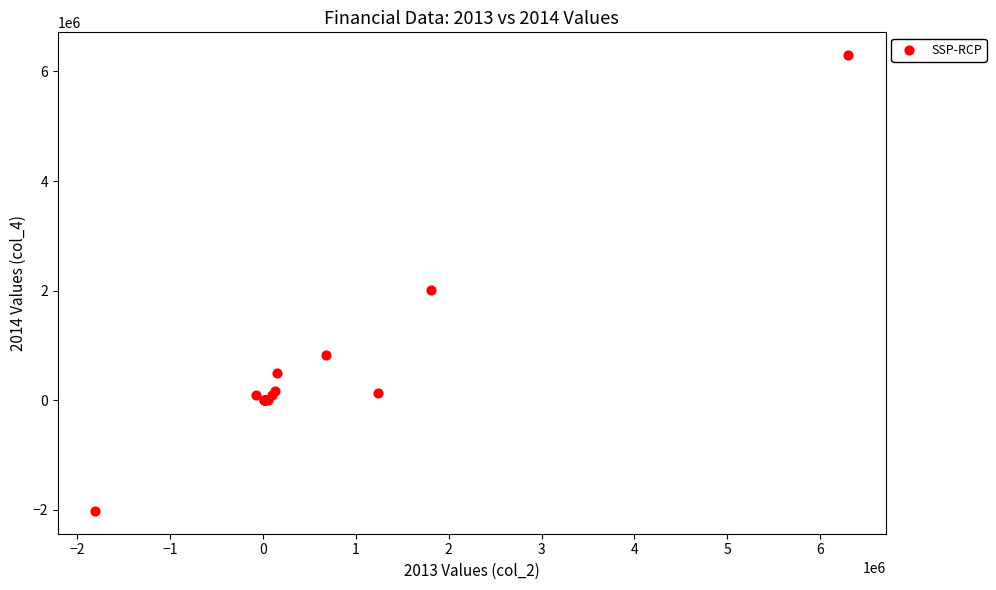

What Y value in the scatter plot is closest to 2140402?

2017000